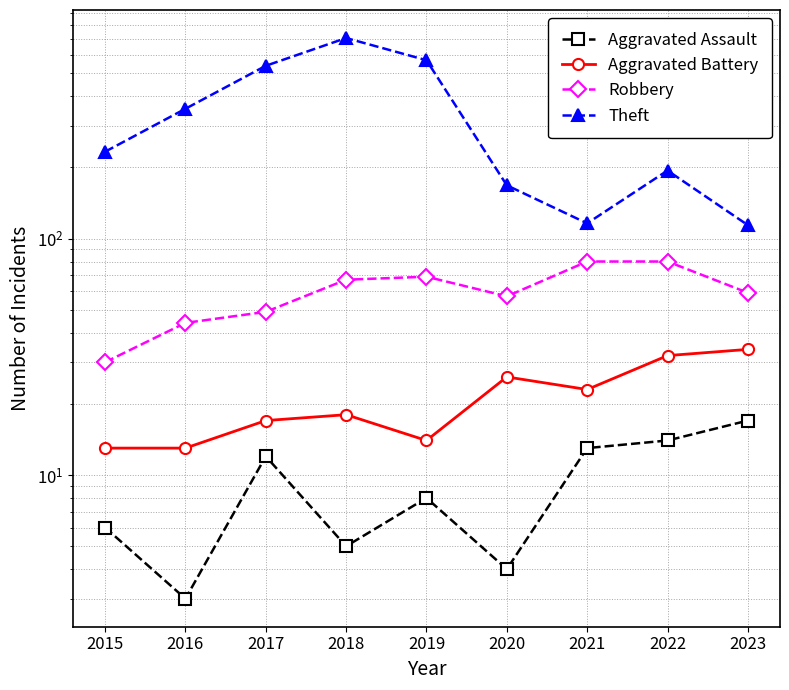

What is the difference between the second highest and second lowest values in the Robbery series?

36